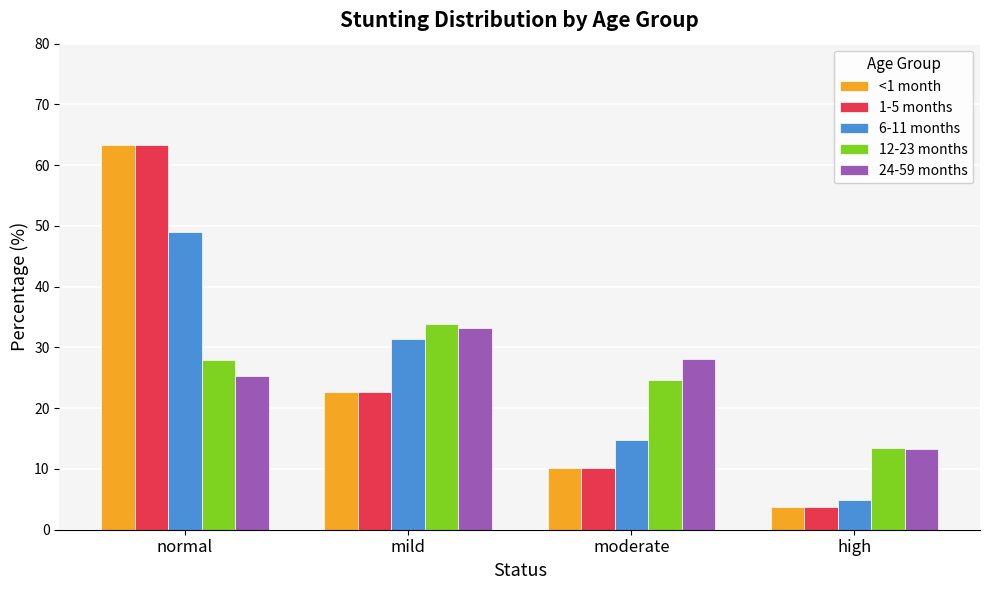

How many bars are there in each group?

5